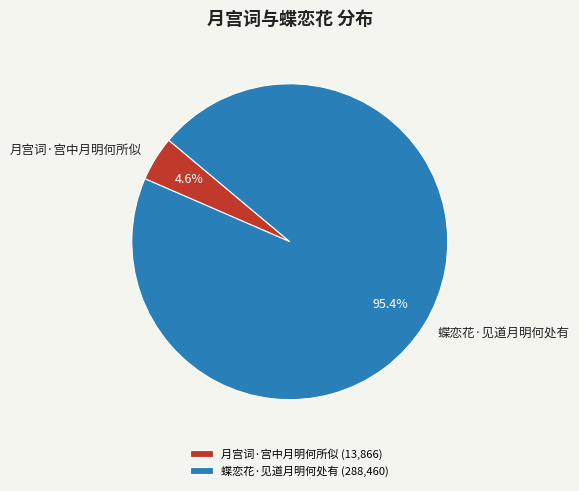

Which slice is the smallest?

月宫词·宫中月明何所似